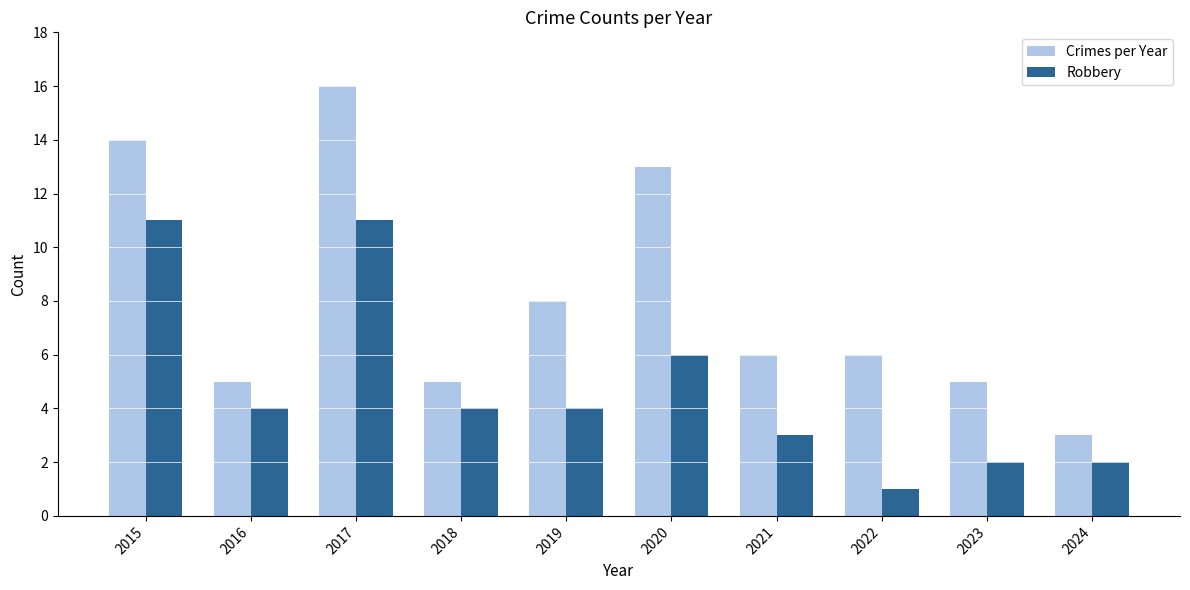

At 2015, list the series in order from smallest to largest.

Robbery, Crimes per Year